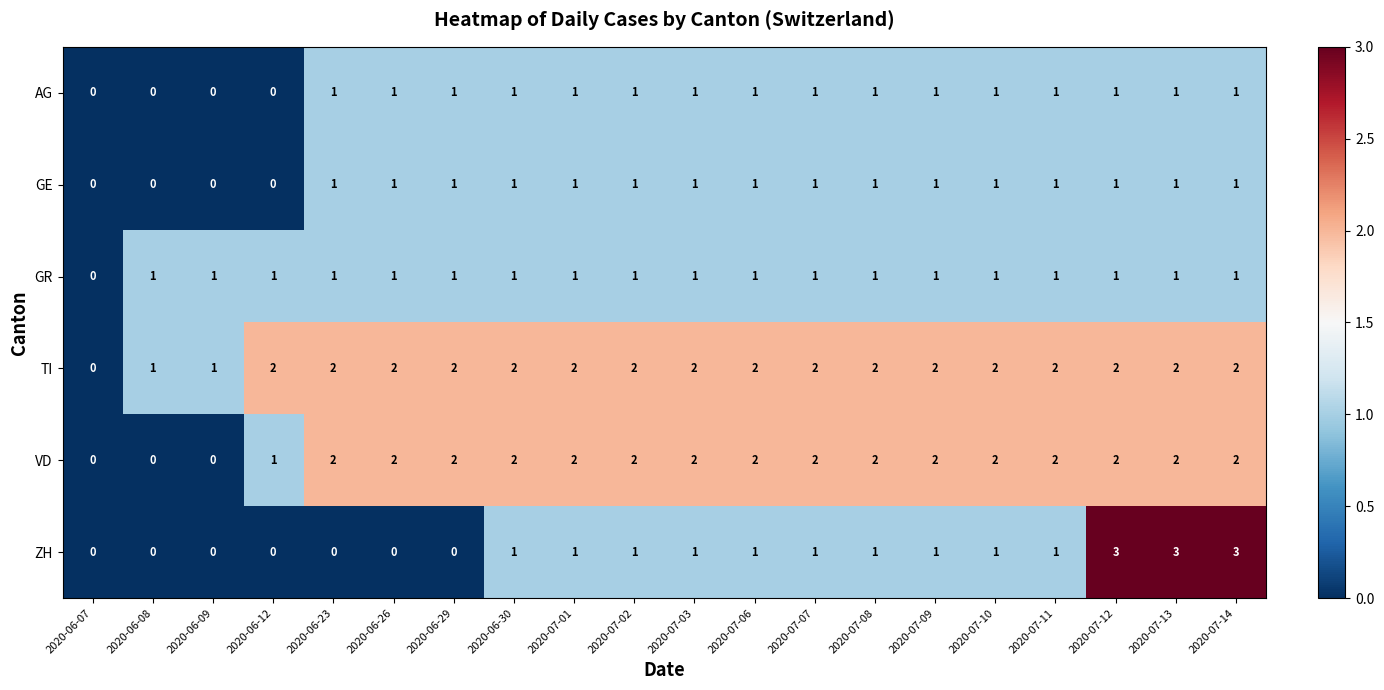

Between 2020-07-06 and 2020-07-13, which series saw the biggest shift?

ZH